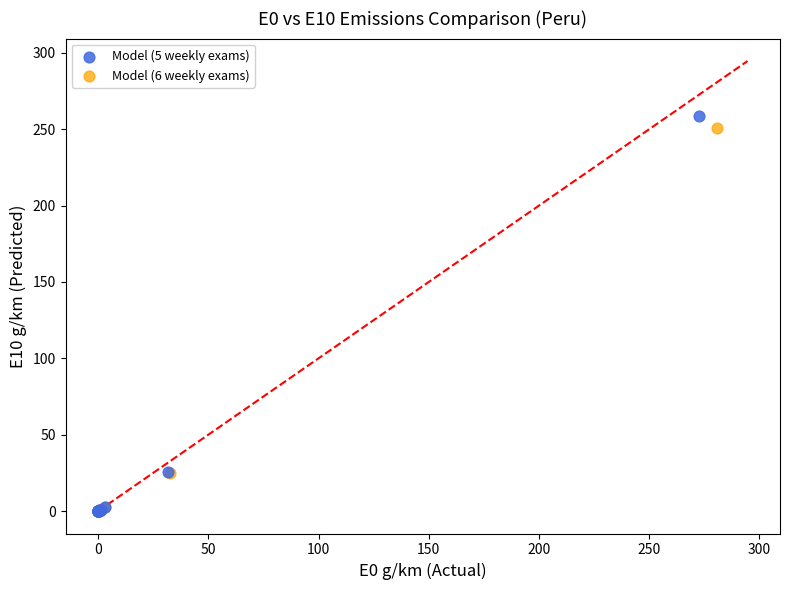

Which series has the widest spread of Y values?

Model (5 weekly exams)